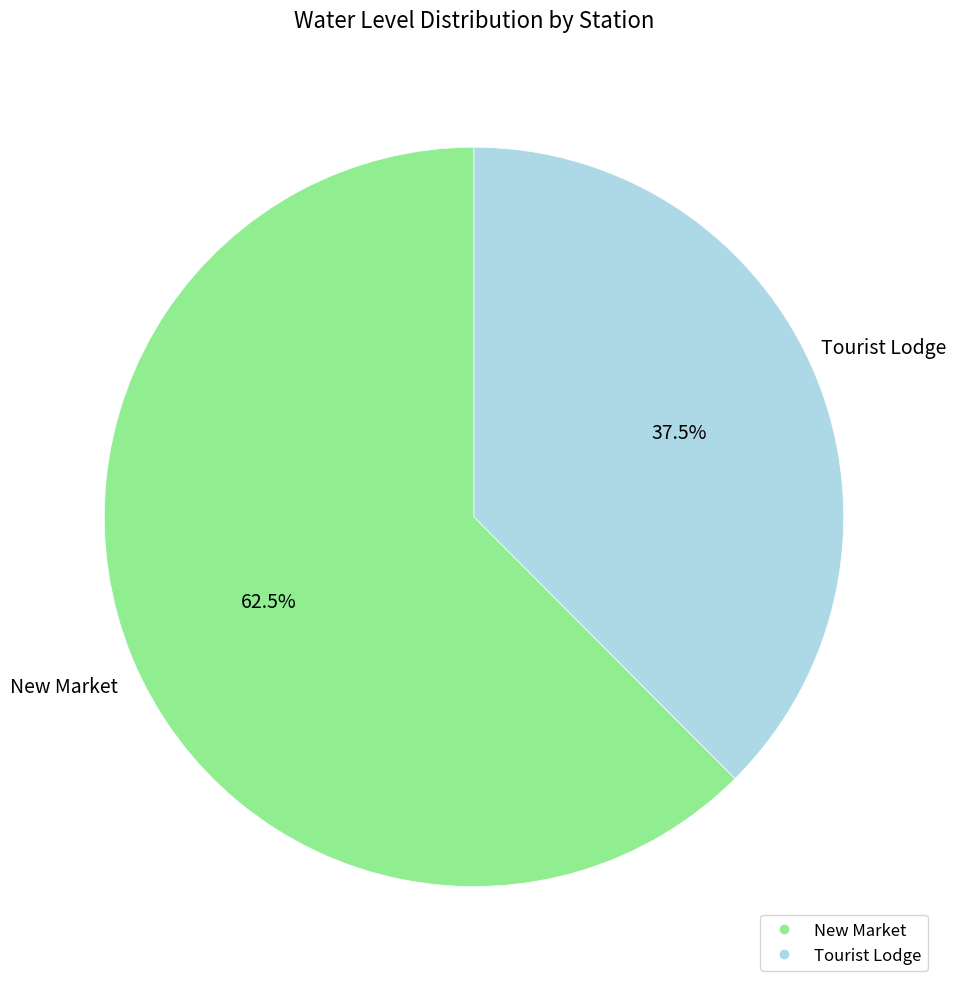

Rank the categories by value from highest to lowest.

New Market, Tourist Lodge